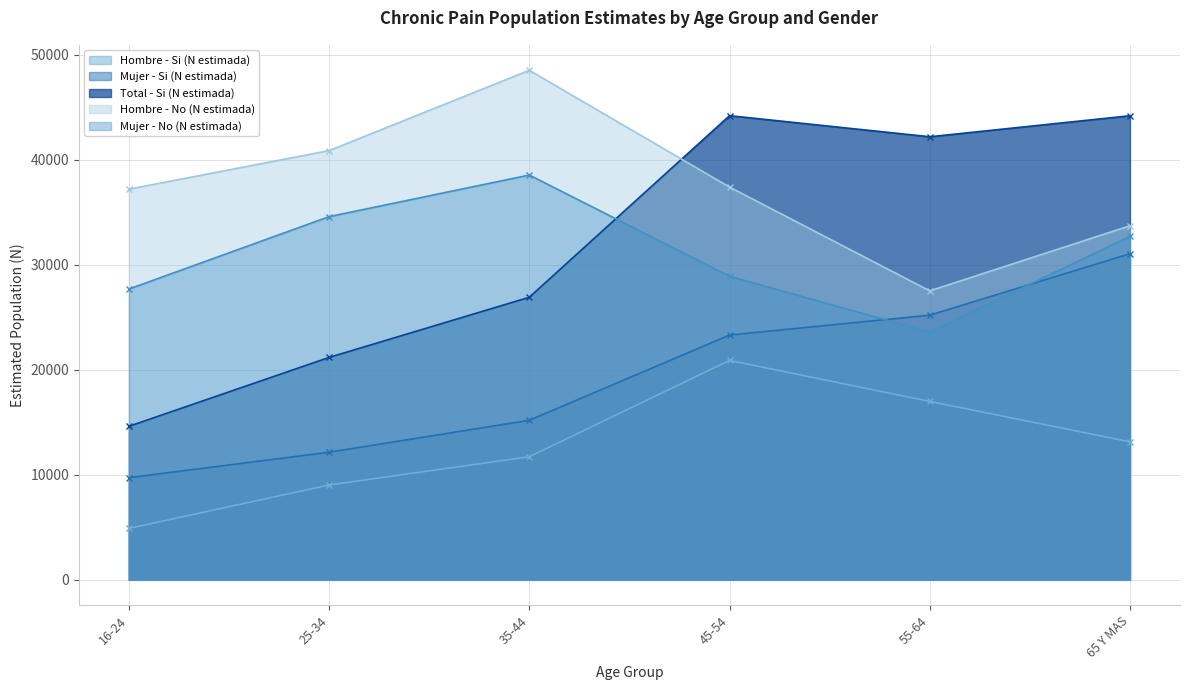

How many times do Mujer - No (N estimada) and Total - Si (N estimada) cross each other?

1